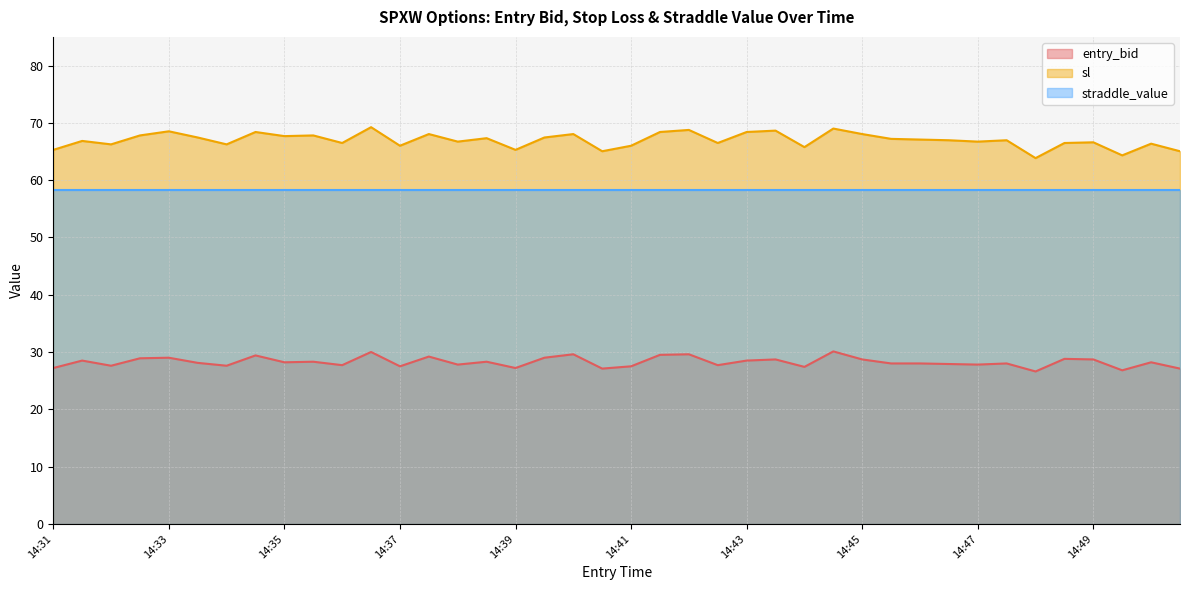

At which category is the sum across all series the highest?

14:36